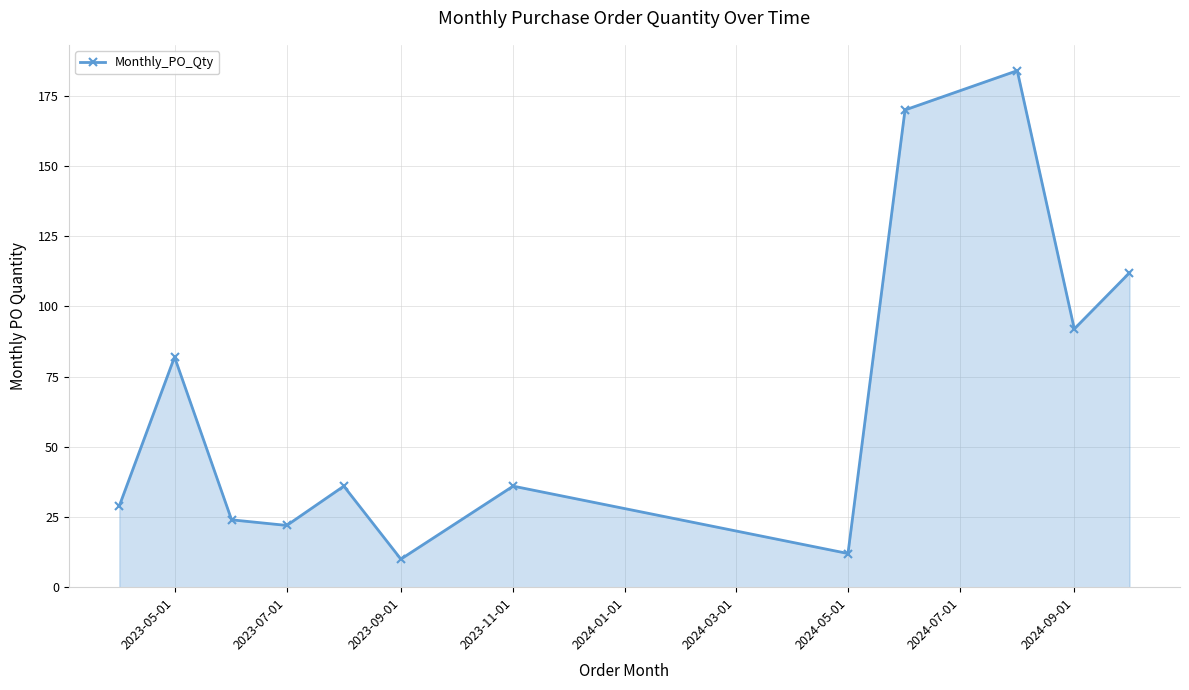

How many points are higher than both their immediate neighbors (excluding endpoints)?

4